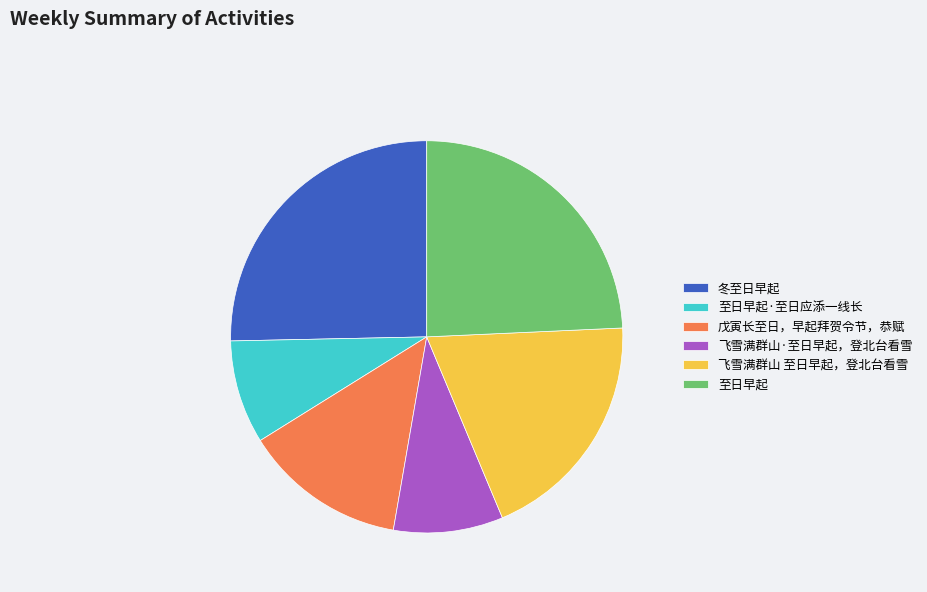

Between 冬至日早起 and 至日早起, which is larger?

冬至日早起